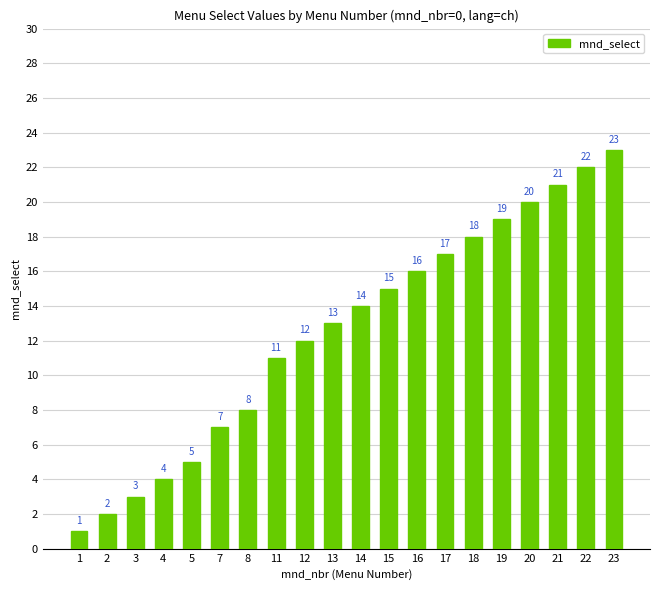

What is the greatest value displayed?

23